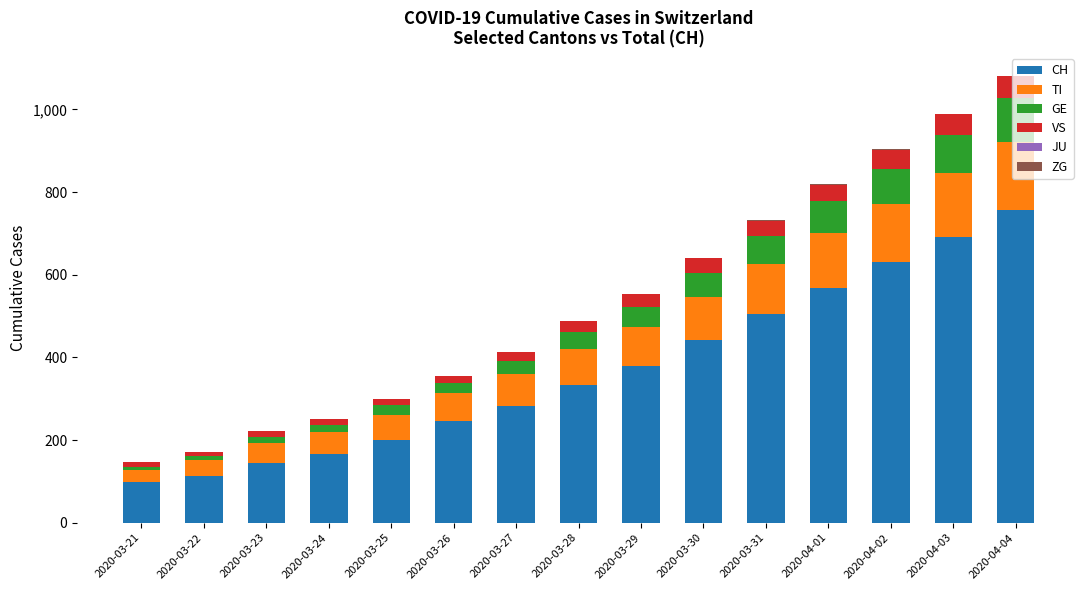

What is the sum of all ZG values?

9